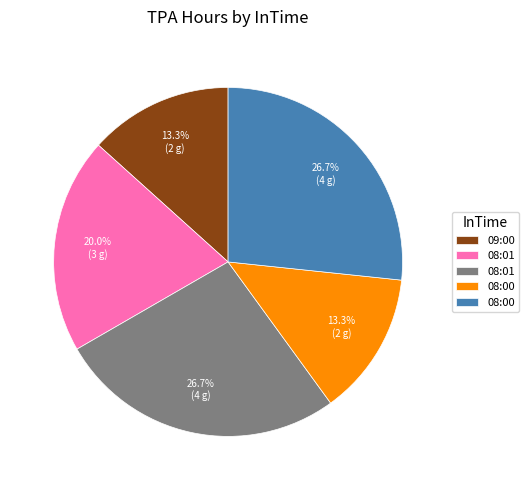

Is there any slice that represents more than half of the pie?

No